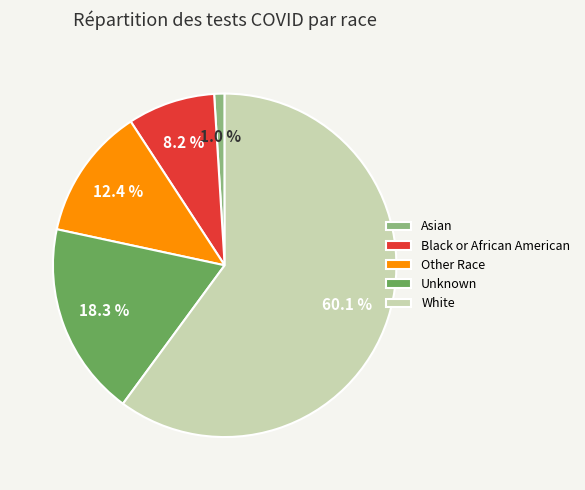

What portion of the pie excludes Other Race?

87.6%